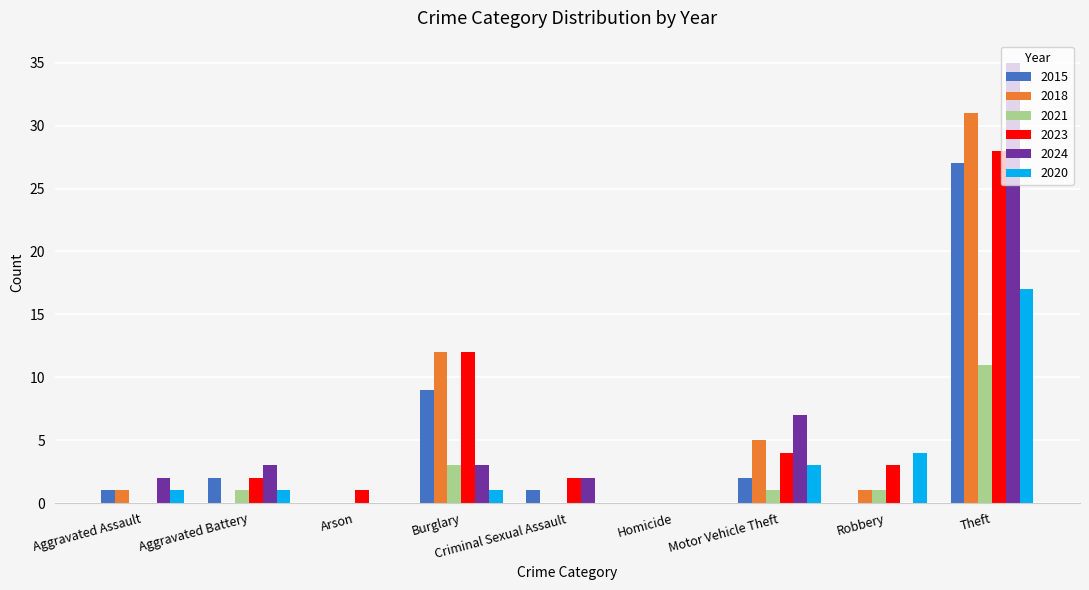

What is the total value across all series at Aggravated Assault?

5